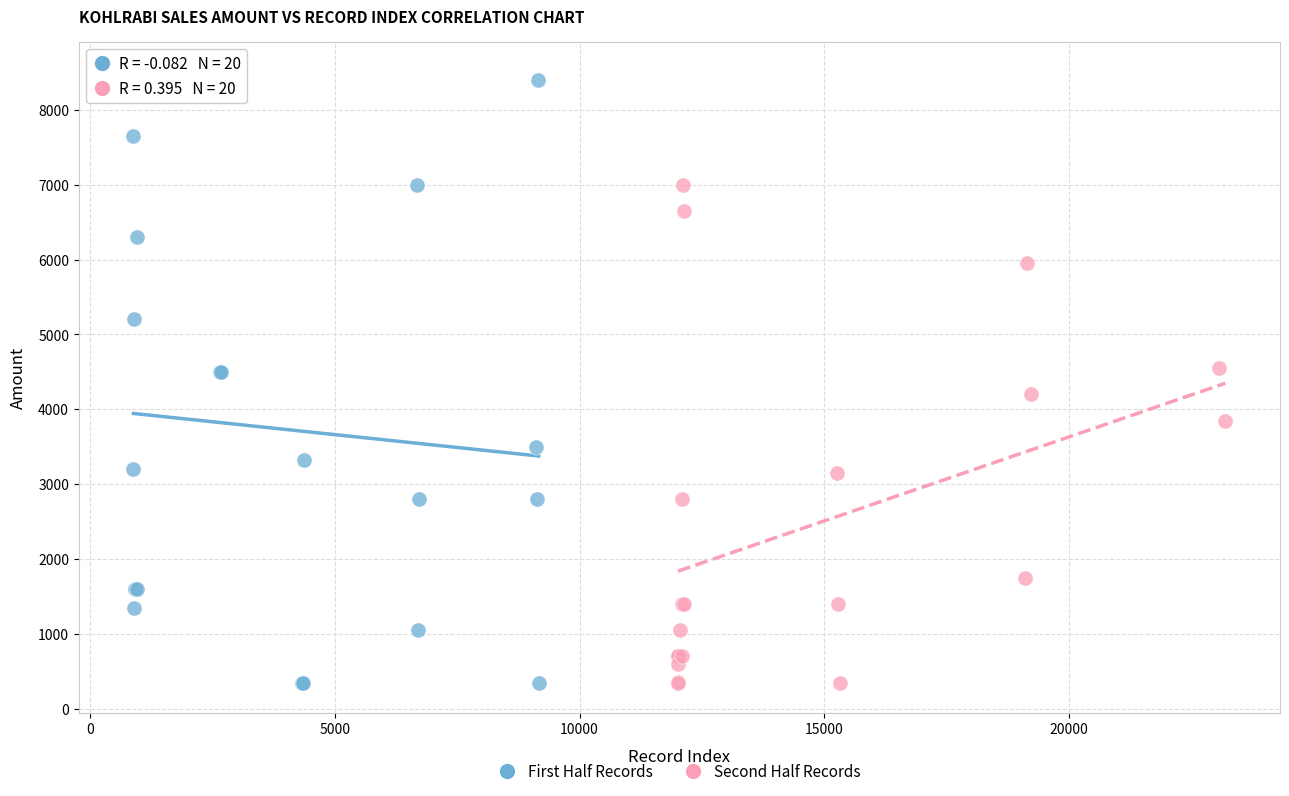

Which series reaches the maximum Y coordinate?

First Half Records